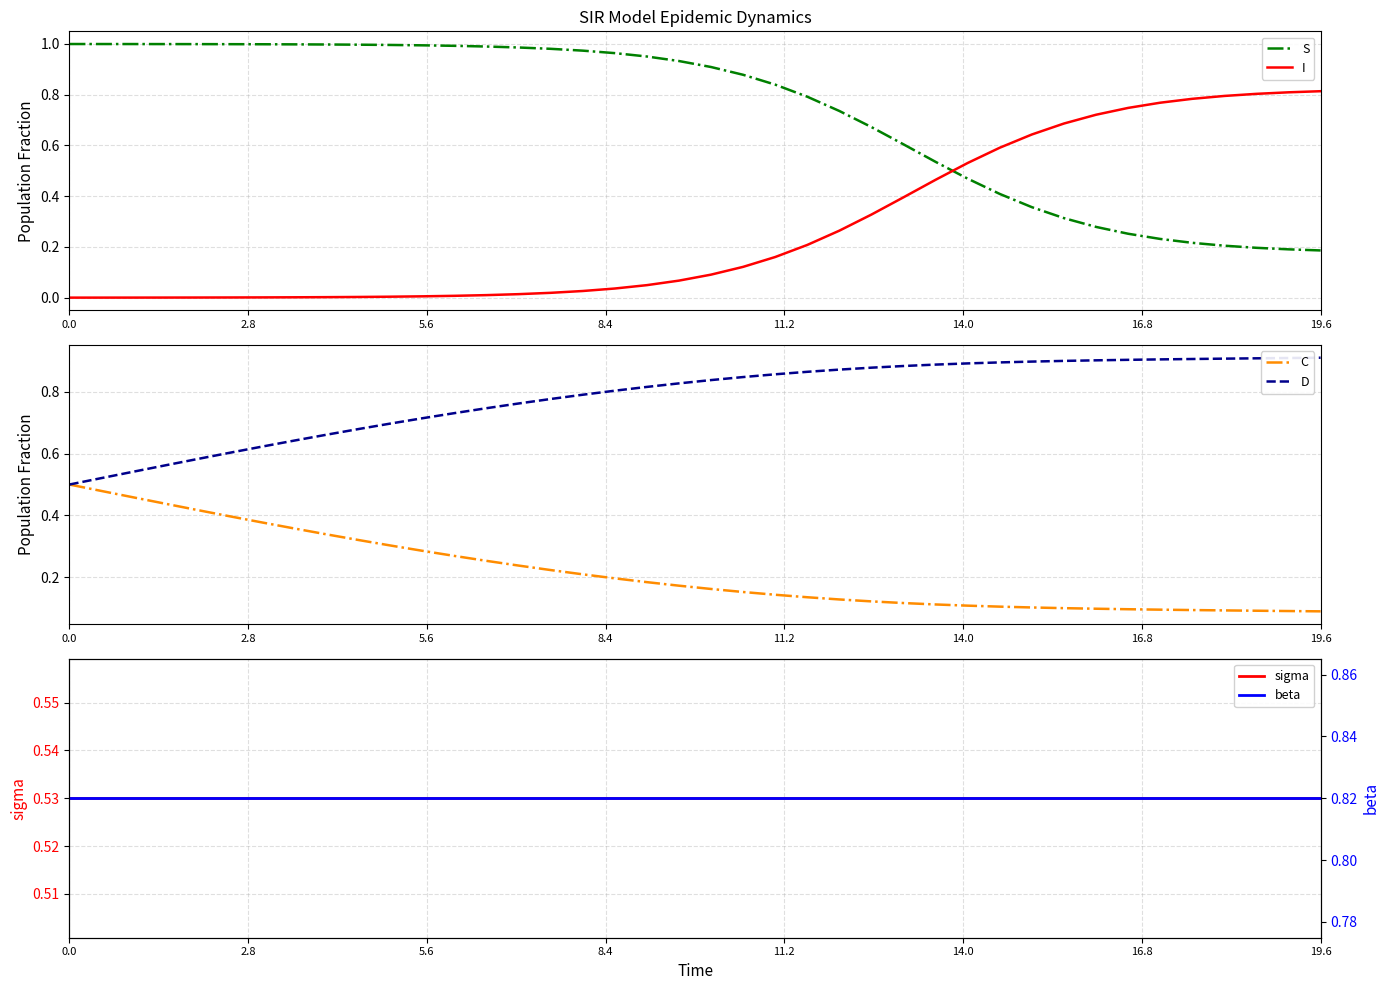

True or false: I has more than 2 points higher than both neighbors.

False